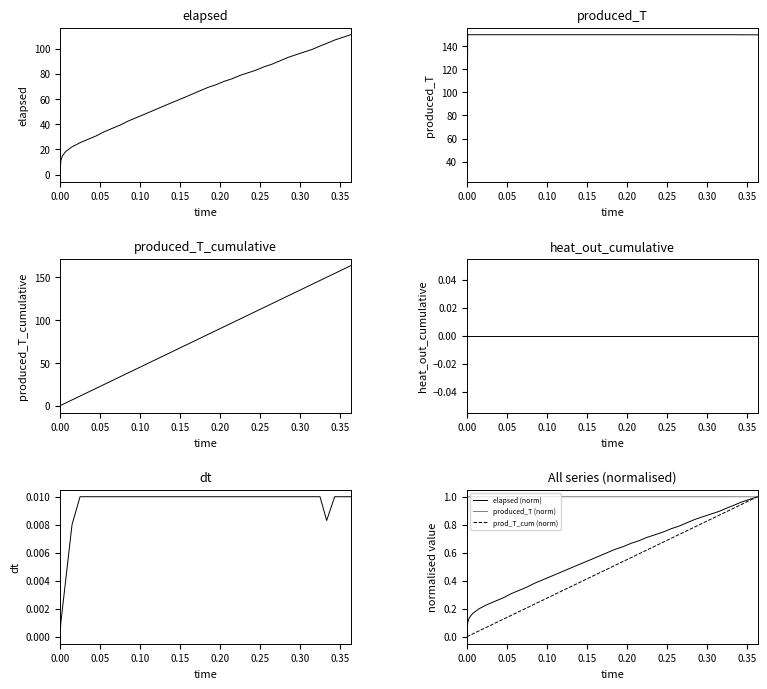

True or false: time and produced_T intersect in this chart.

False